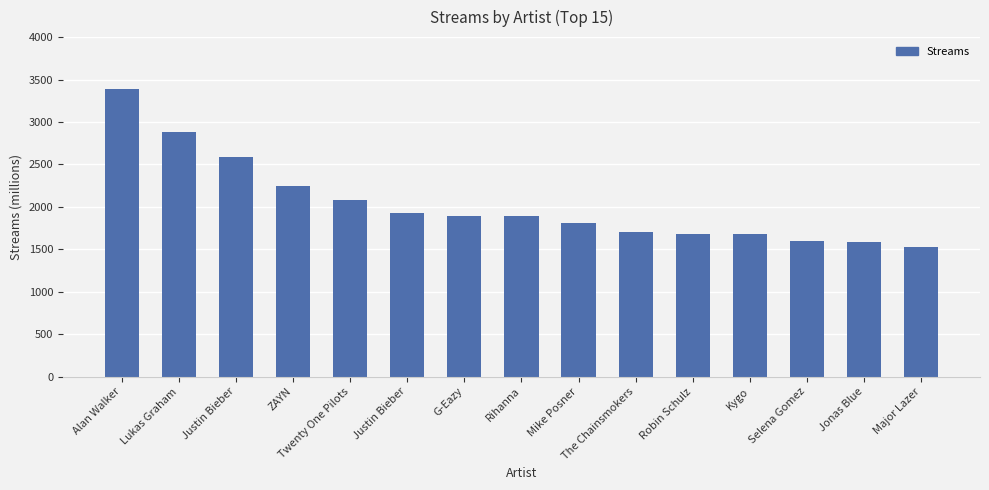

What is the label of the 14th bar from the right?

Lukas Graham